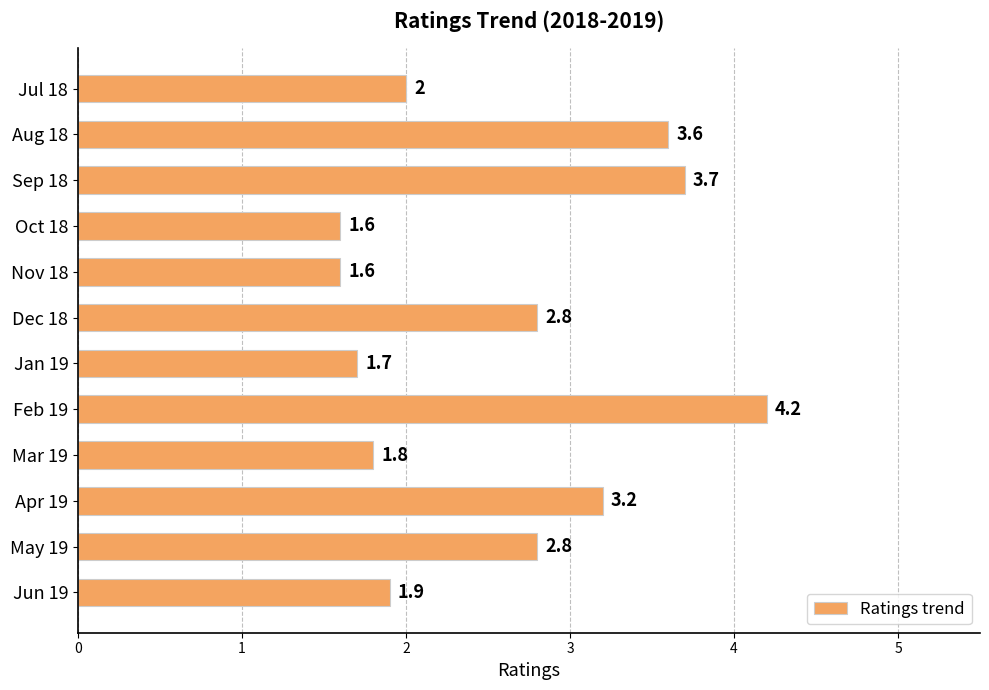

What is the greatest value displayed?

4.2